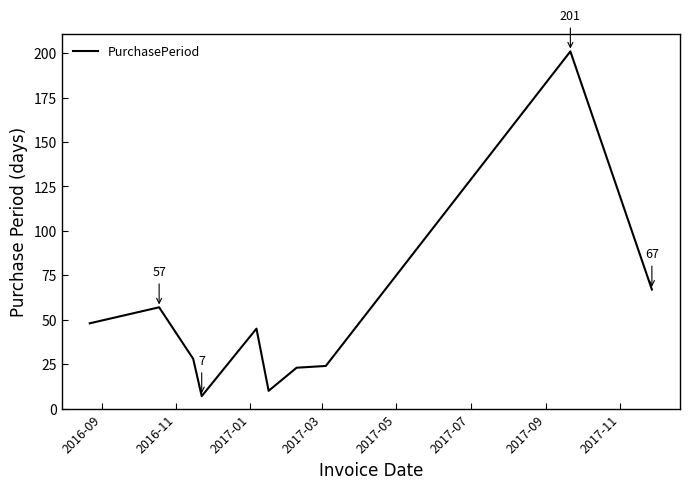

What is the difference between the maximum and minimum values?

194